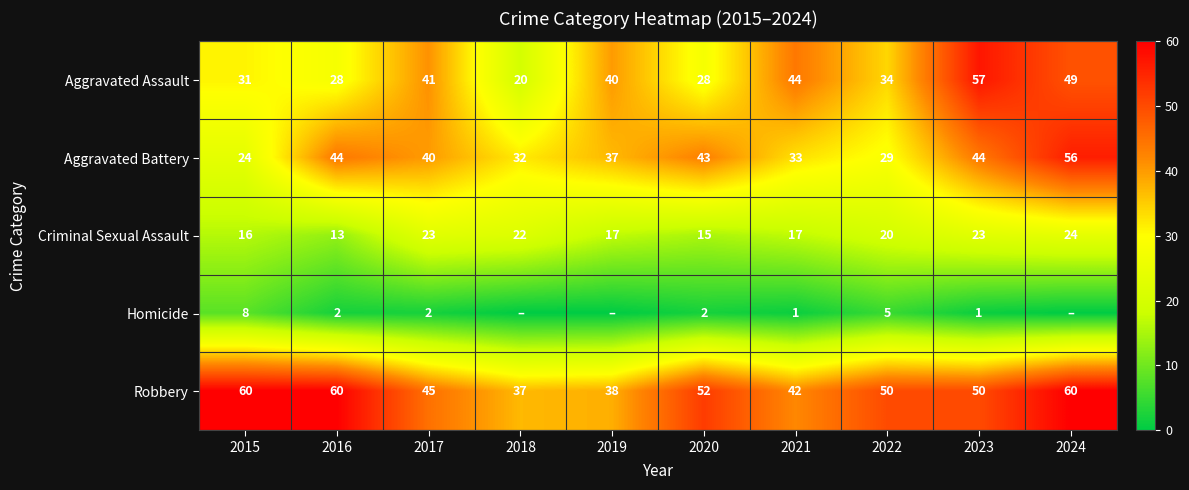

What is the difference between the Homicide values at 2016 and 2023?

1